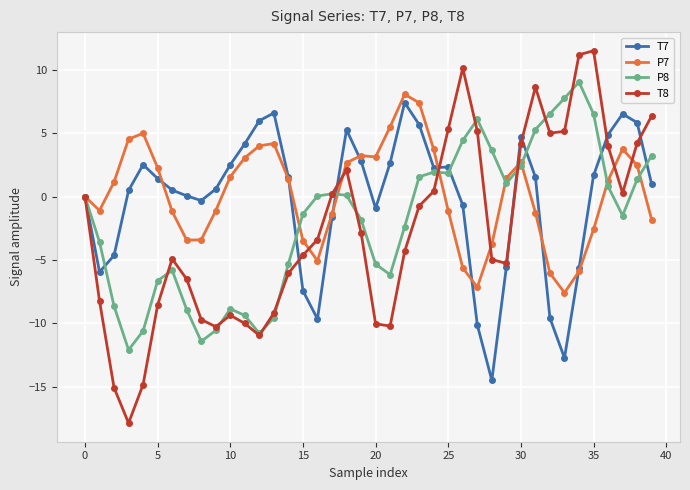

At how many categories does at least one series exceed -14?

40